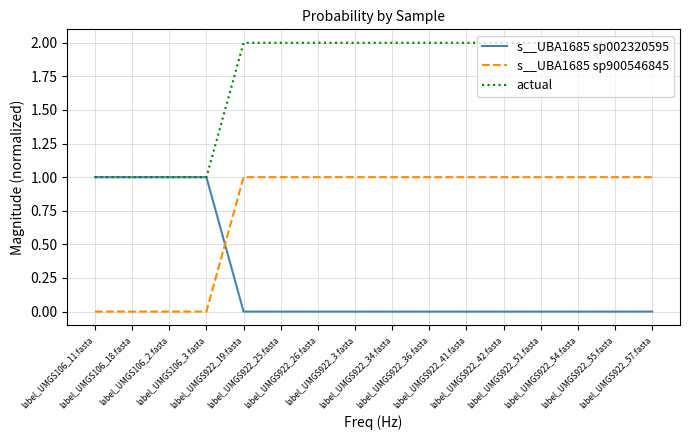

Which series has the largest total across all categories?

actual